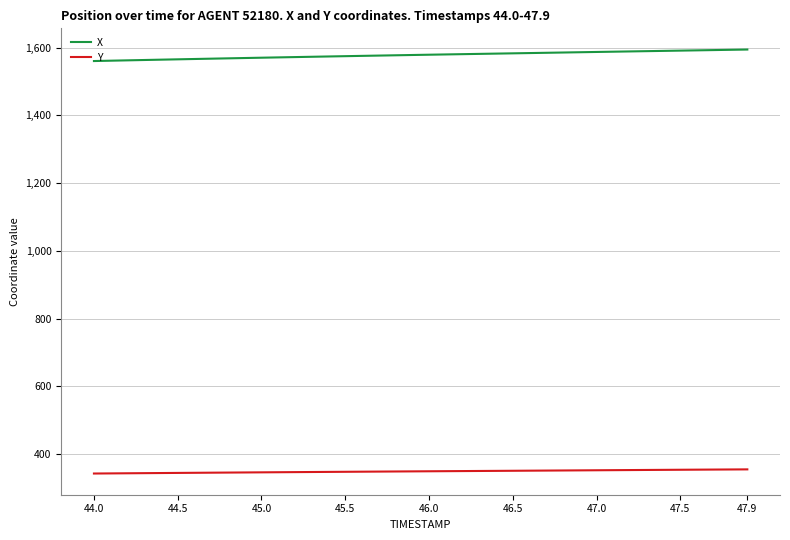

Rank the series by their average value, from highest to lowest.

X, Y